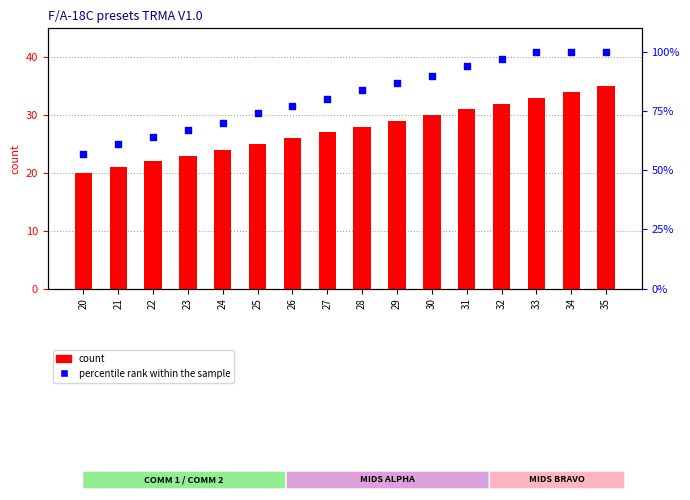

At how many categories does at least one series exceed 95?

4